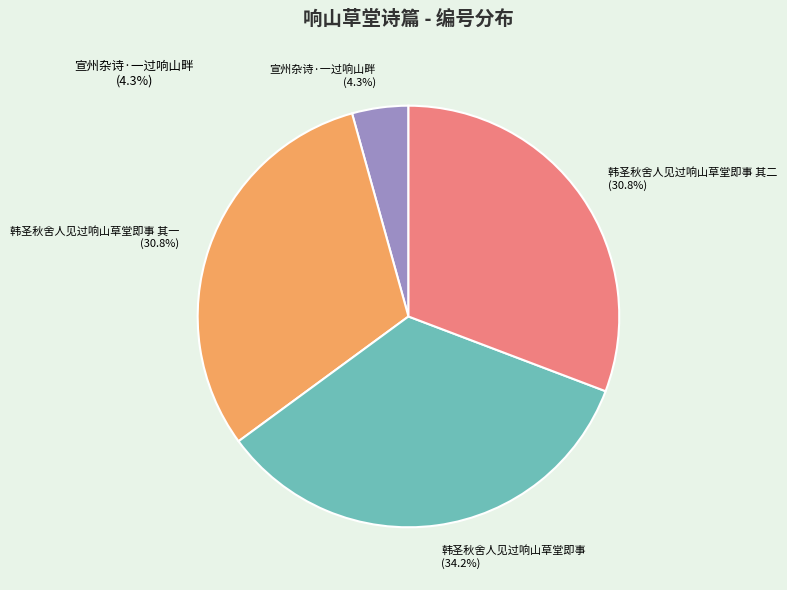

Approximately how many times larger is the value at 宣州杂诗·一过响山畔 compared to 韩圣秋舍人见过响山草堂即事?

0.1